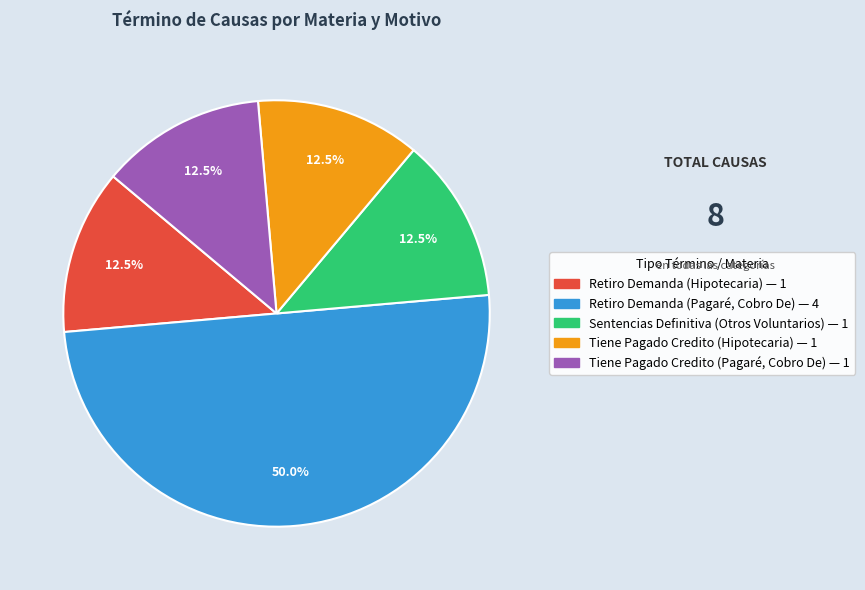

Is Tiene Pagado Credito (Pagaré, Cobro De) the majority of the pie?

No